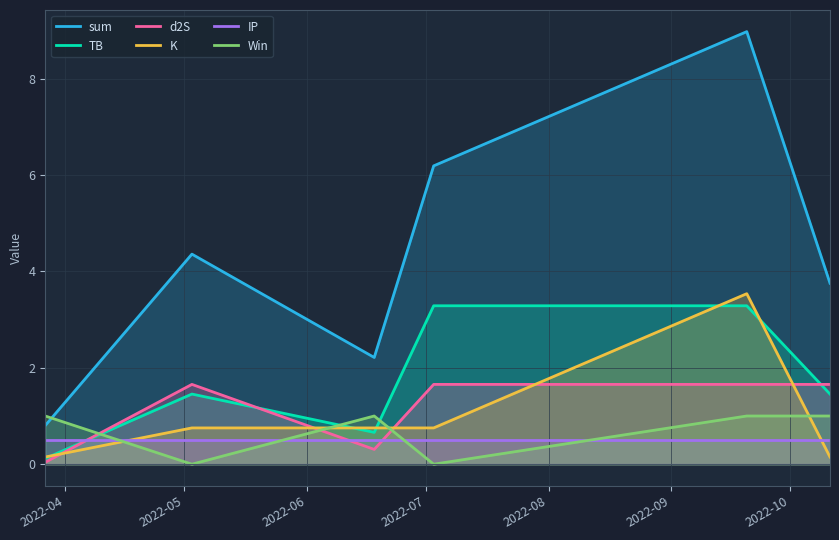

What is the difference between the maximum and minimum values in the TB series?

3.2